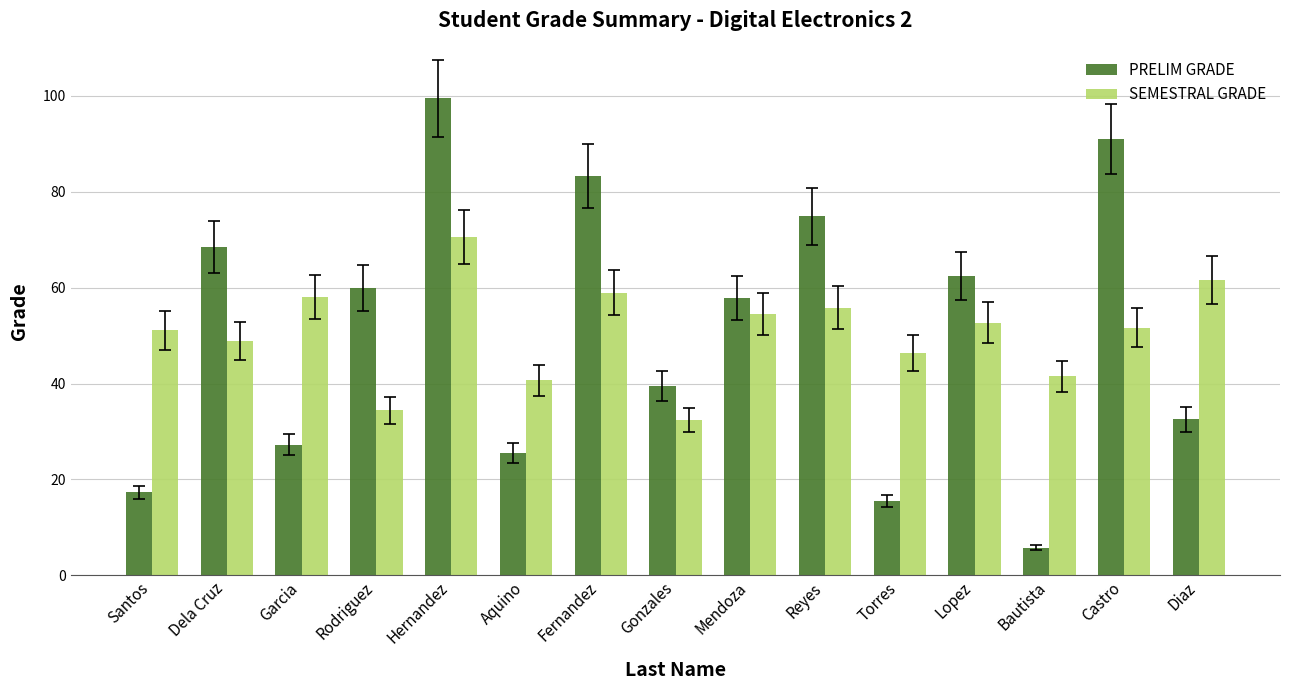

What is the highest value of the PRELIM GRADE series?

99.4